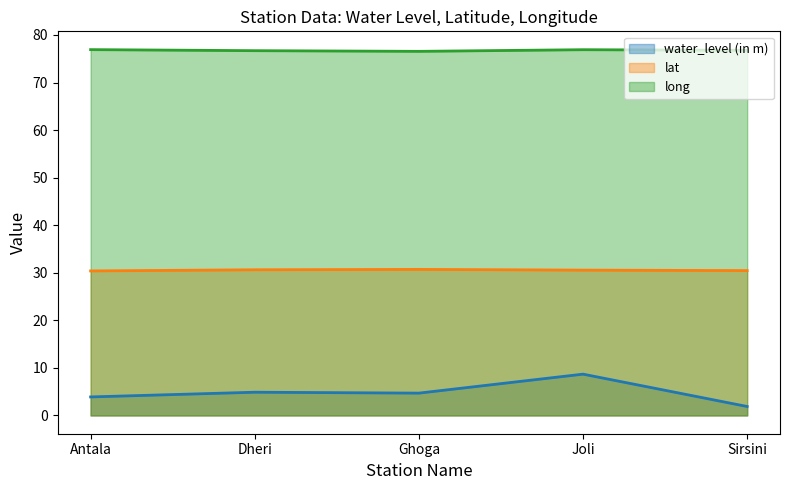

Which category has the highest value in the long (line) series?

Antala